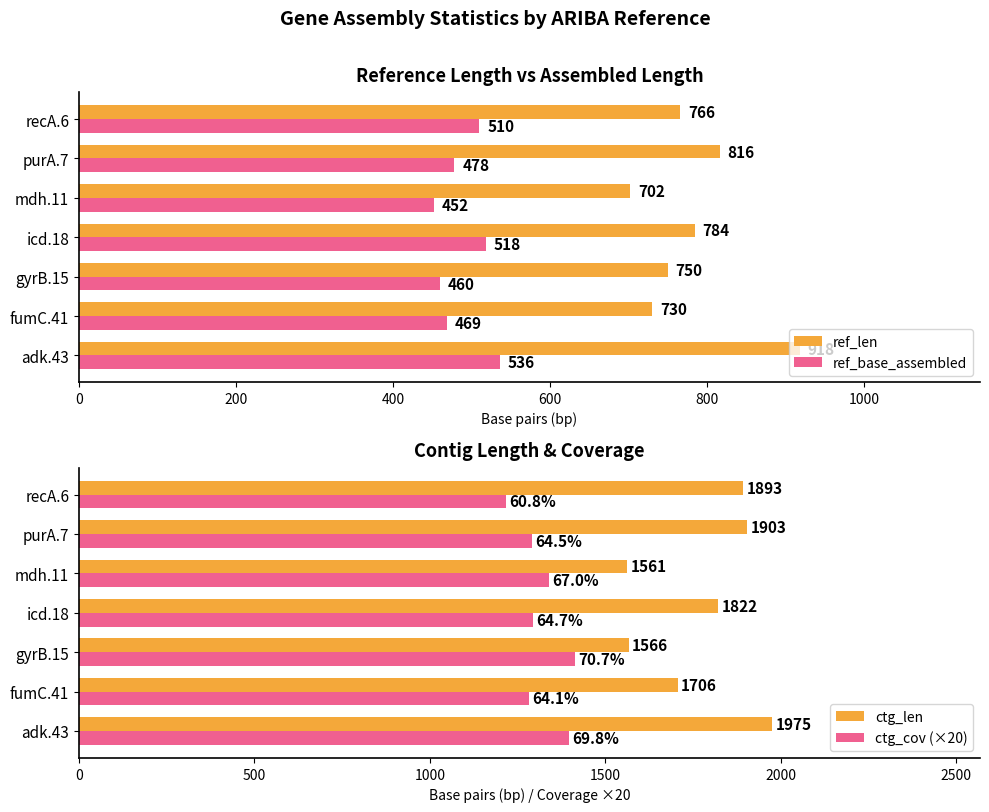

What is the difference between the ref_len values at adk.43 and recA.6?

152